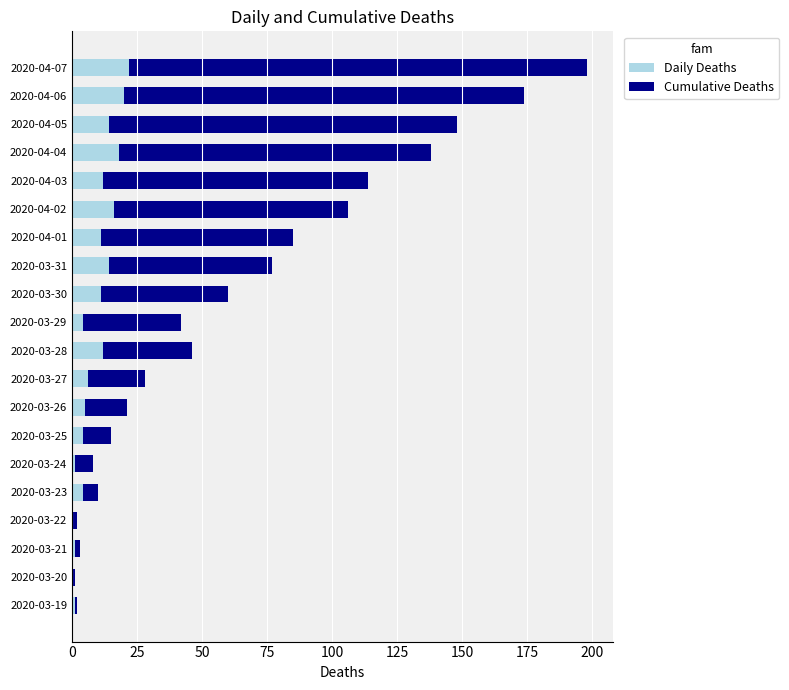

At which category is the sum across all series the highest?

2020-04-07